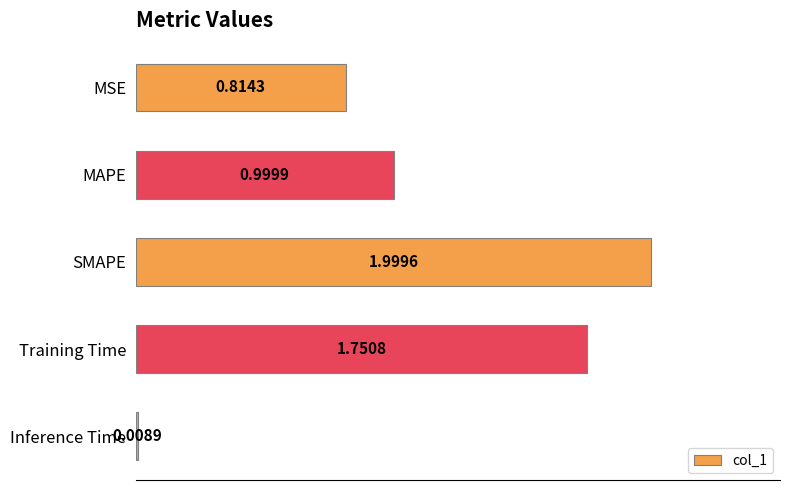

Rank the categories by value from lowest to highest.

Inference Time, MSE, MAPE, Training Time, SMAPE